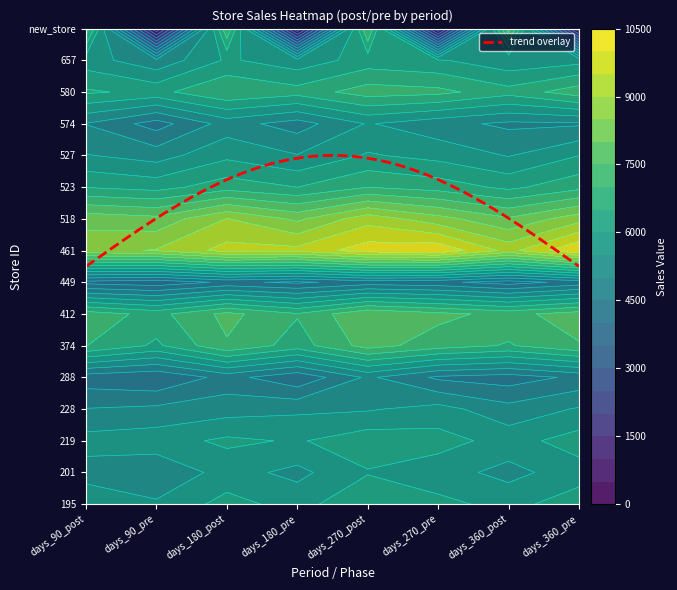

Between 2 and 7, which series saw the biggest shift?

new_store